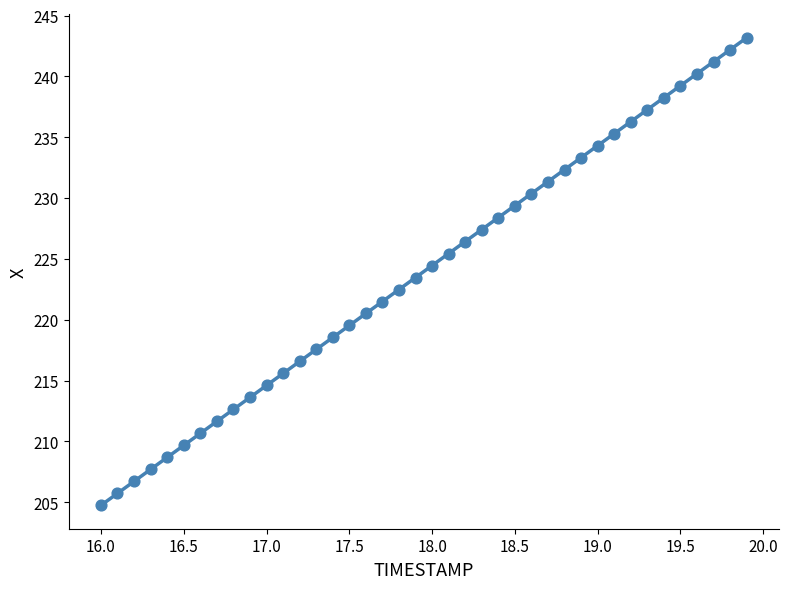

What is the range of X values (max minus min)?

3.9